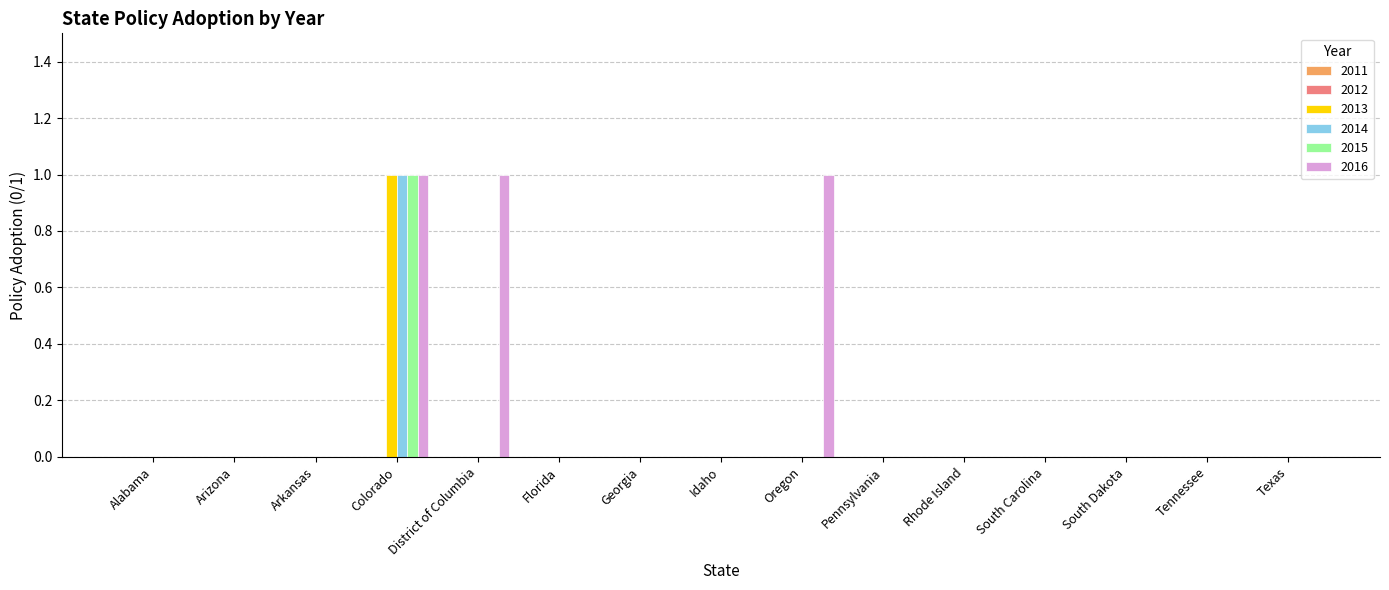

Is it true that 2015 equals 0 at Texas?

True